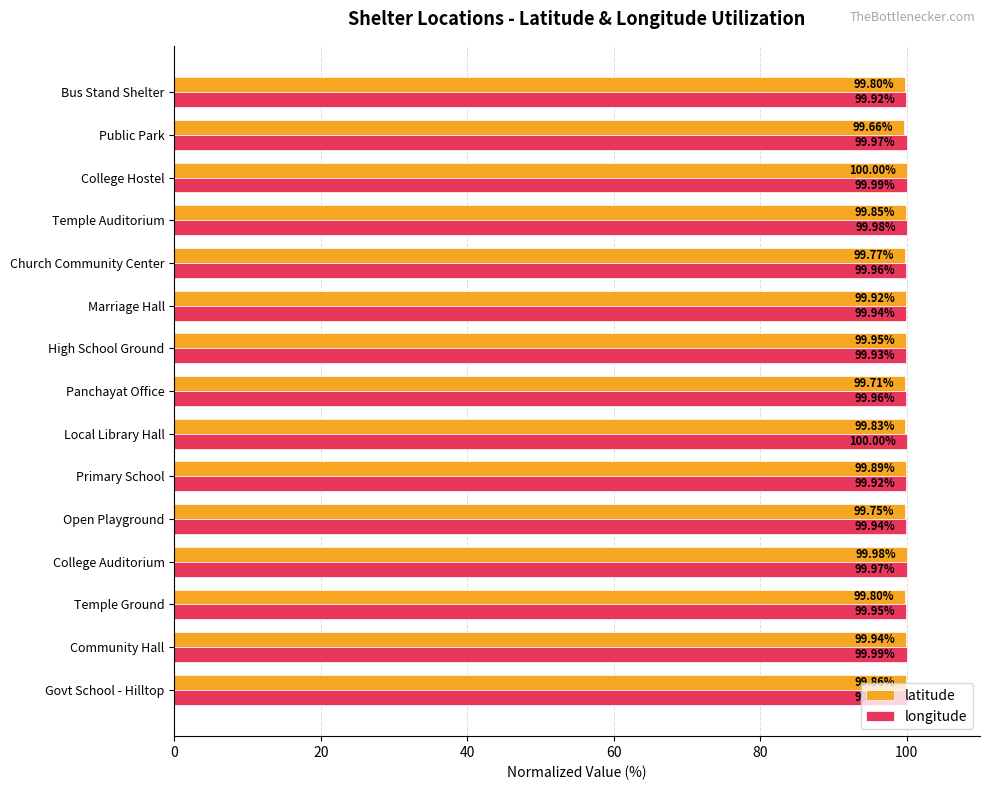

At which label does latitude reach its peak?

College Hostel